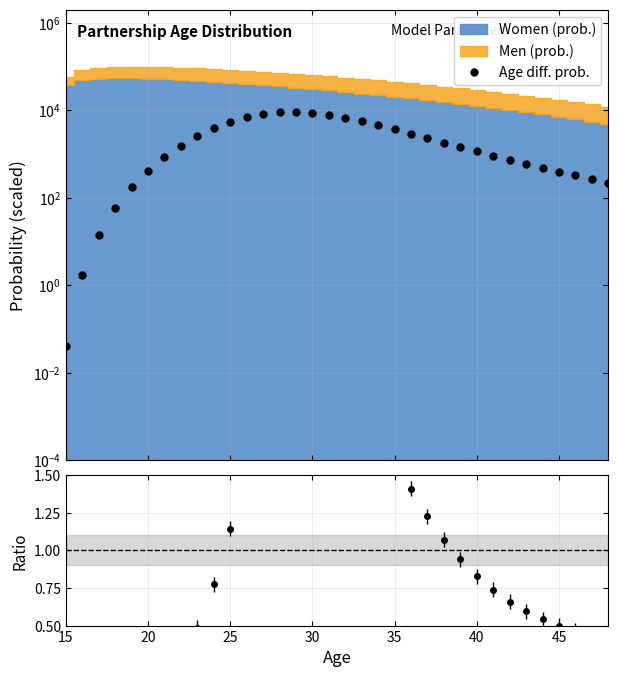

Which series has the widest spread of values?

Age diff. prob.